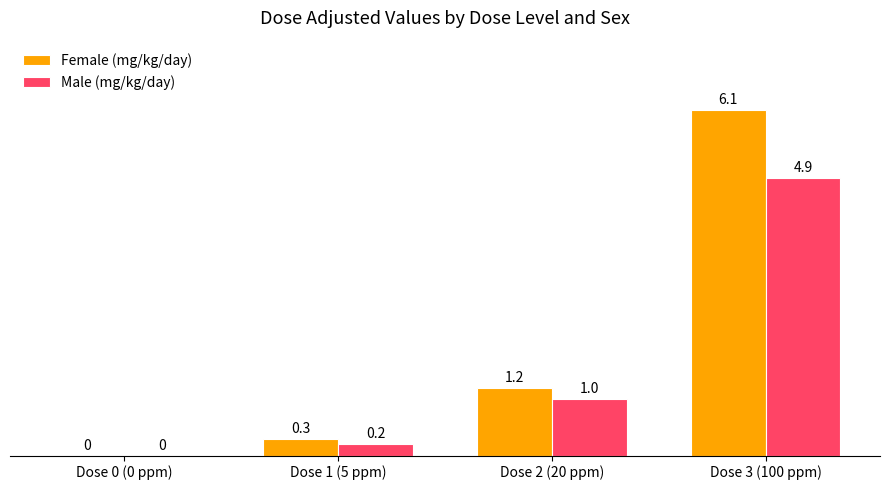

The value of Female (mg/kg/day) at Dose 2 (20 ppm) is 1.2. True or false?

True